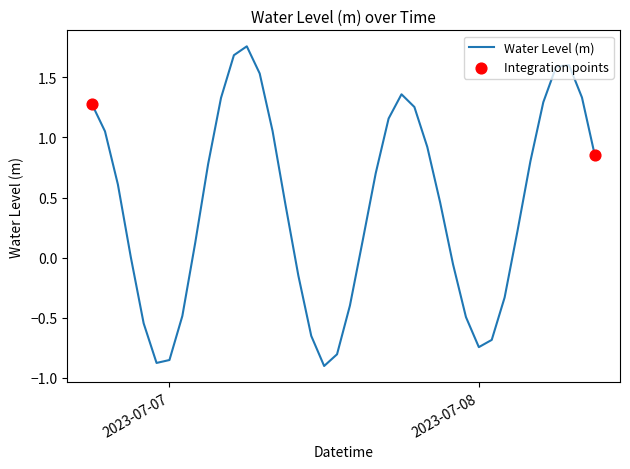

What is the difference between the maximum and minimum values?

2.7